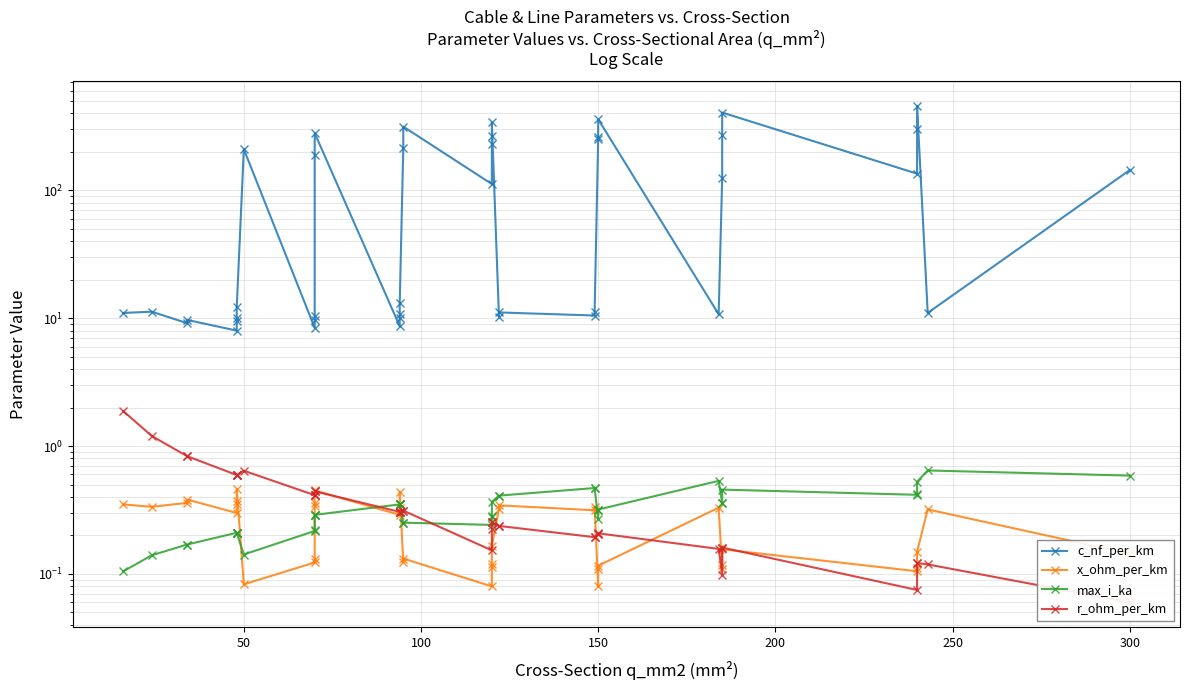

What is the maximum value for x_ohm_per_km?

0.5